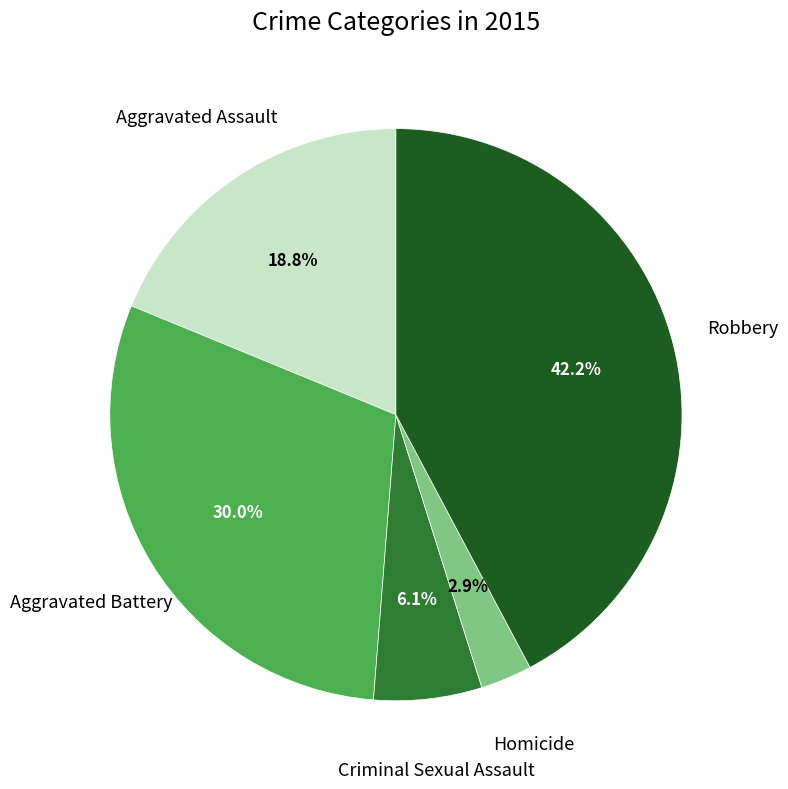

Is there any slice that represents more than half of the pie?

No